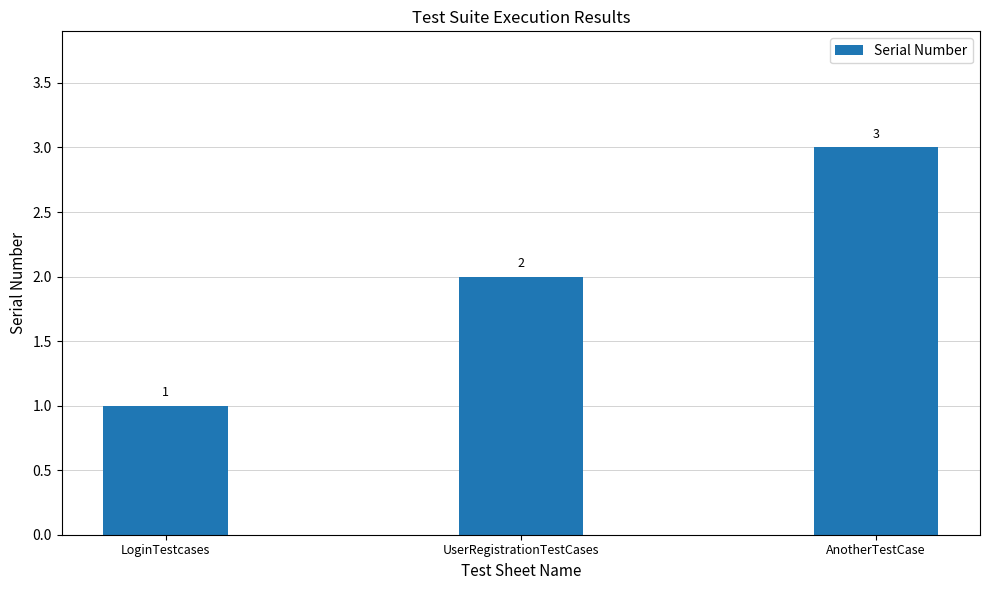

List the labels in order of value, smallest first.

LoginTestcases, UserRegistrationTestCases, AnotherTestCase